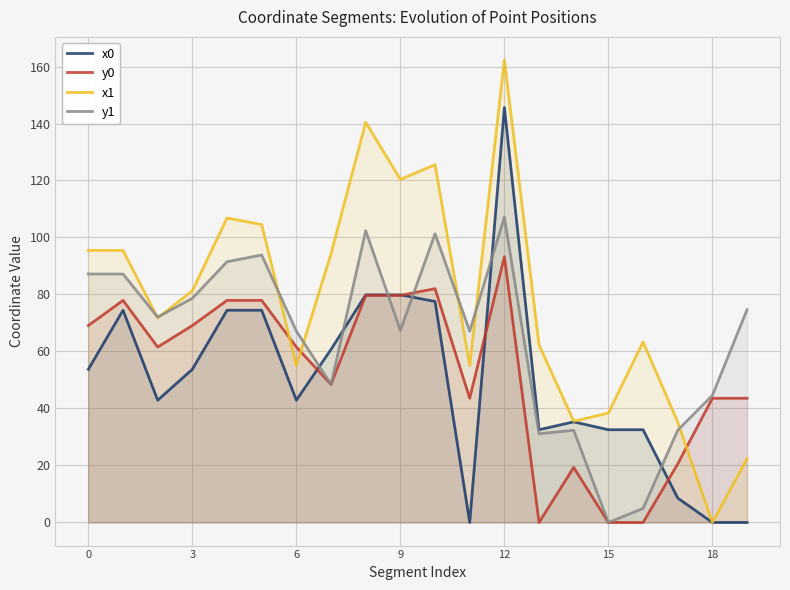

At which category does the chart reach its peak across all series?

12